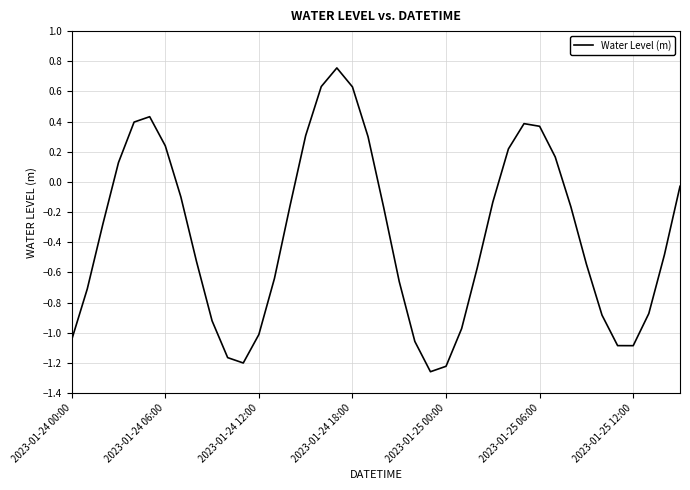

What is the difference between the maximum and minimum values?

2.0